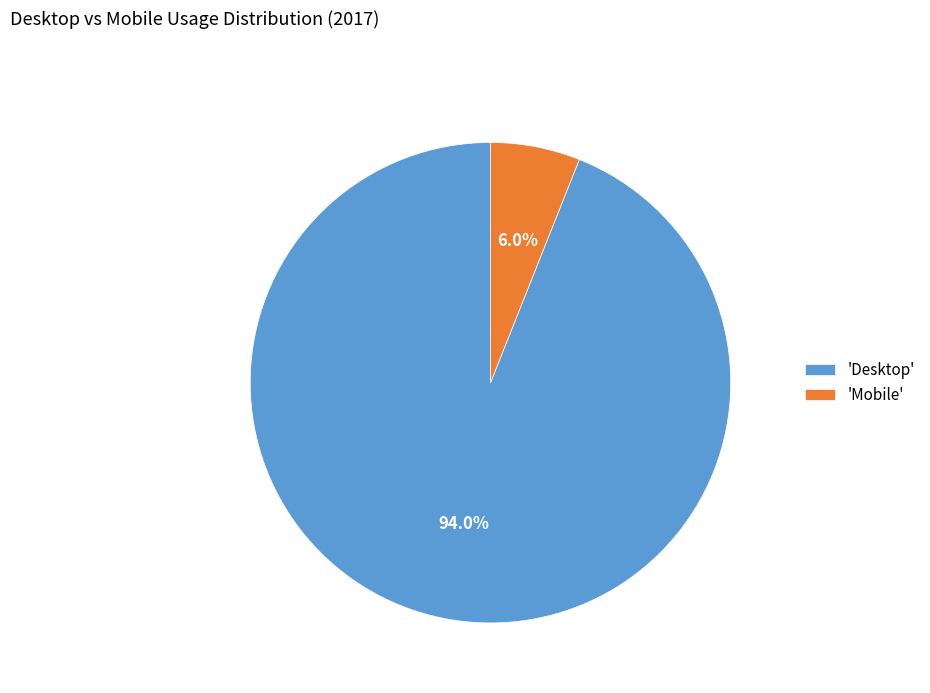

Combined, what portion of the pie is 'Desktop' and 'Mobile'?

100.0%